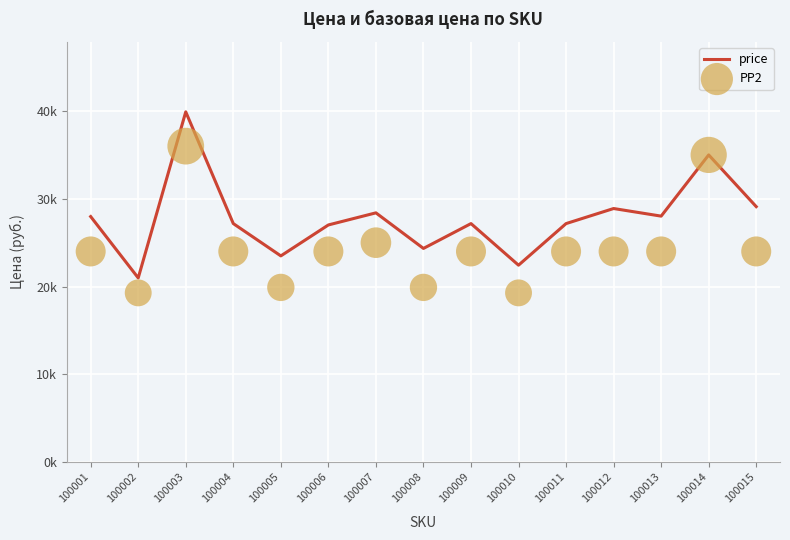

At how many categories does at least one series exceed 23633?

12